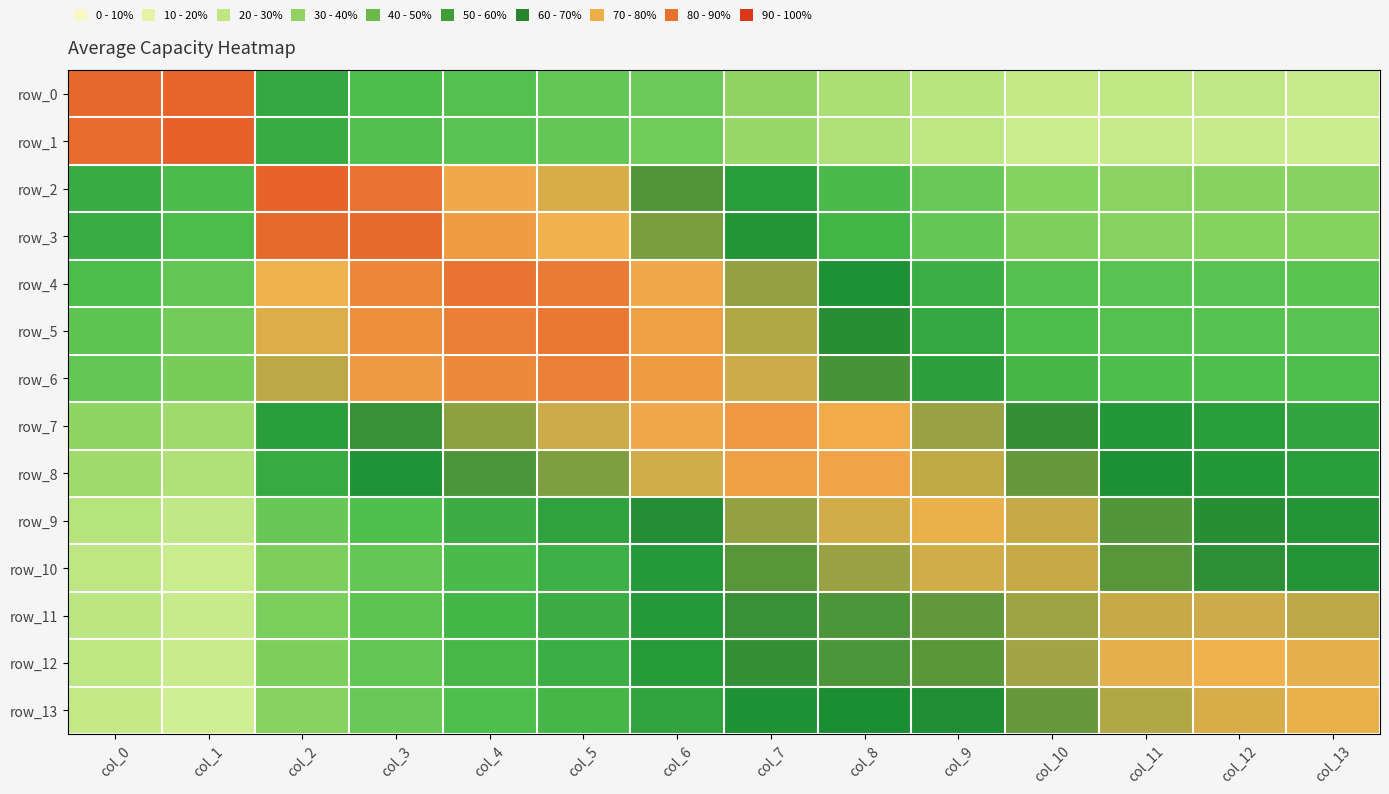

The row_7 series shows 0.9 at col_7. True or false?

True